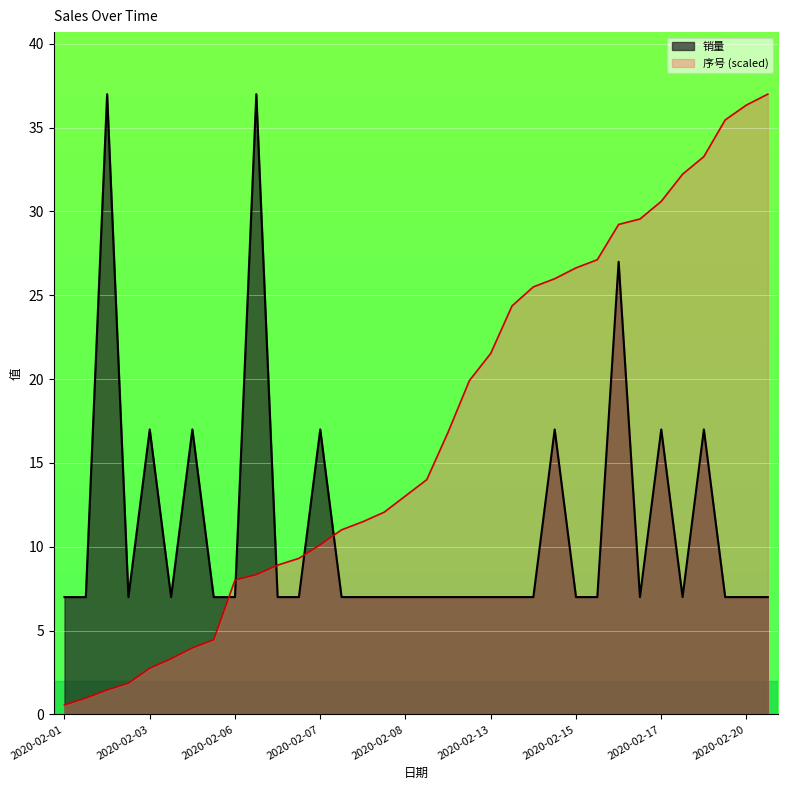

The 销量 series shows 11.8 at 2020-02-03. True or false?

False